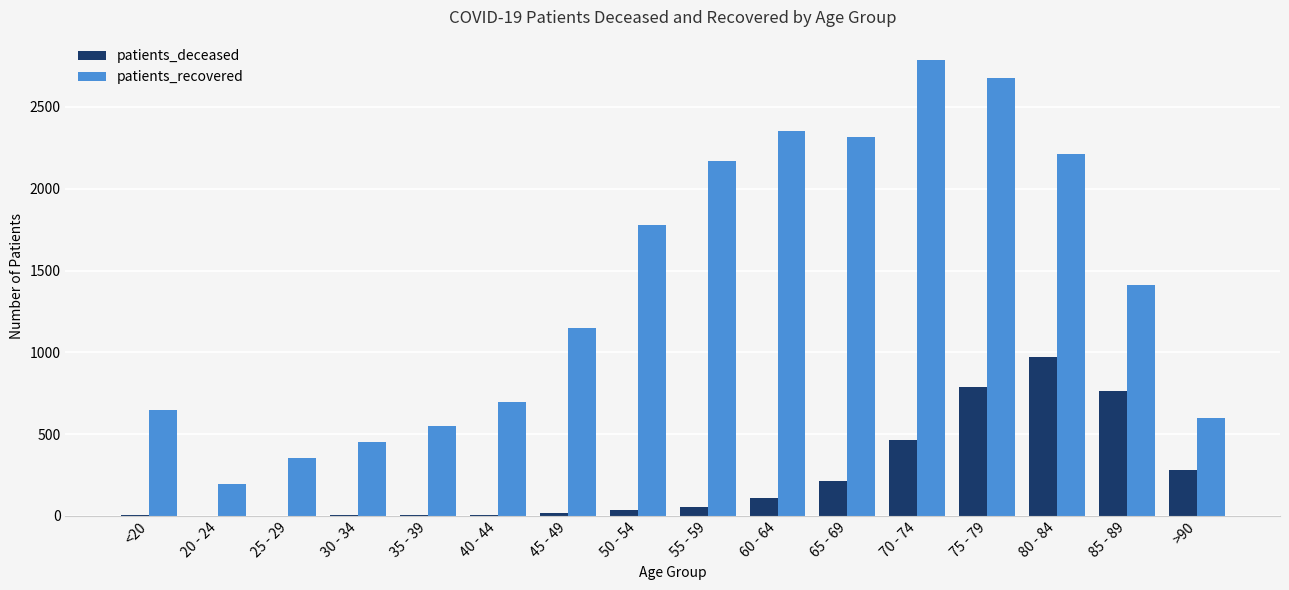

Is it true that patients_recovered equals 803 at 85 - 89?

False